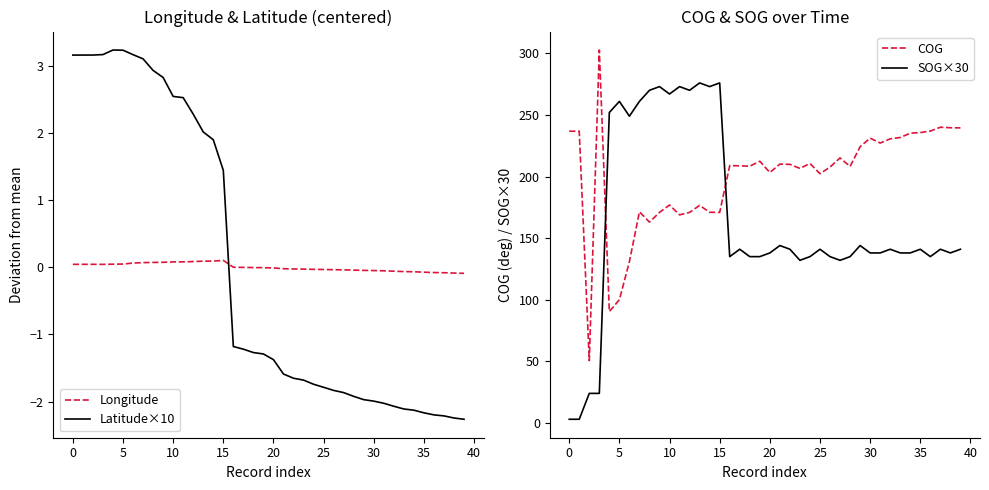

After their last crossing, which series has the higher values: Longitude or Latitude×10?

Longitude